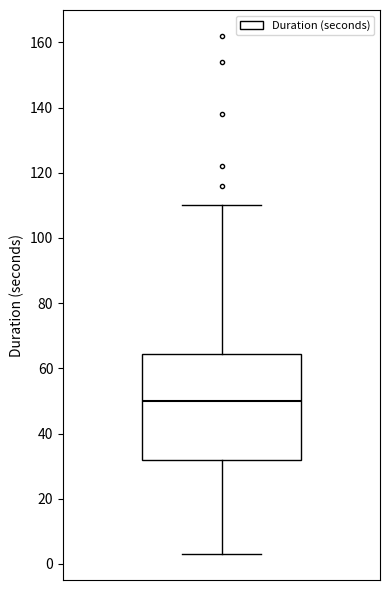

Transcribe this box plot: give where the median line is, the range the box spans, and where the two whiskers end, as read against the y-axis. The values are not printed on the chart, so give them approximately, as read against the axis.

median 50, box 32 to 64, whiskers 4 to 110